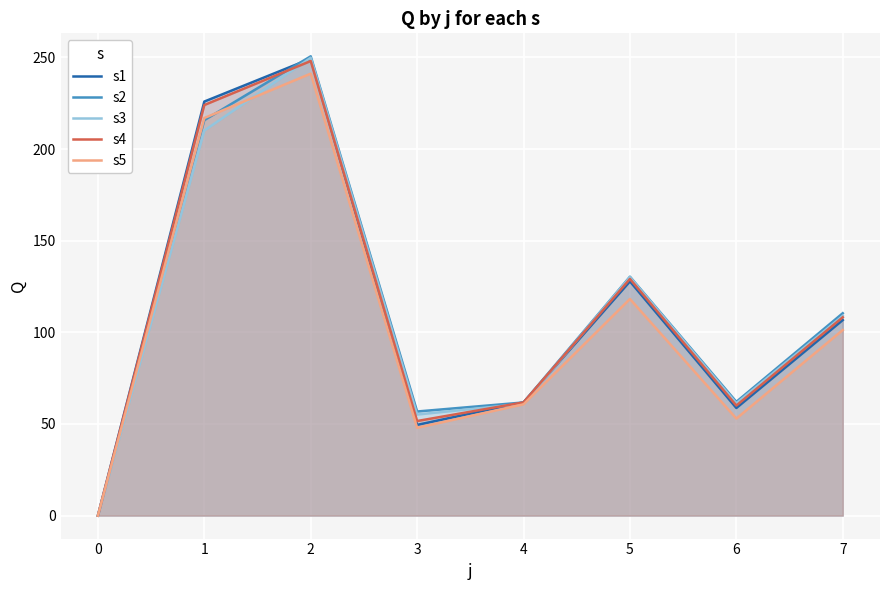

Between 3 and 2, which is larger?

2